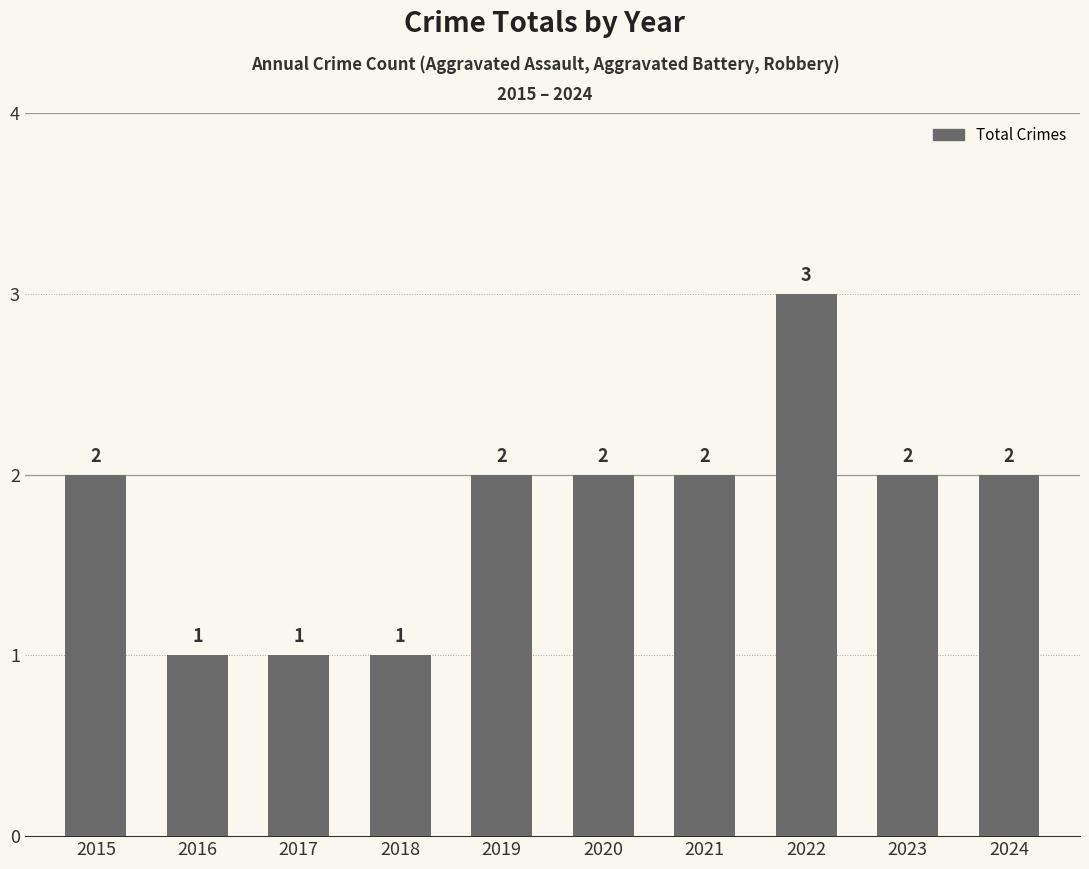

Approximately how many times larger is the value at 2015 compared to 2019?

1.0